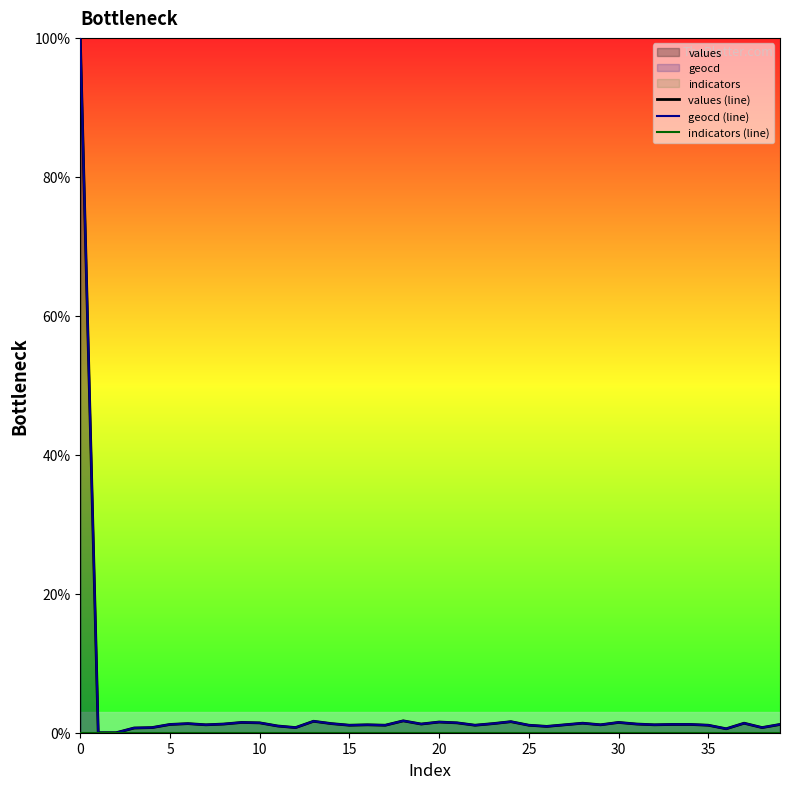

Does the chart display data point markers on the line(s)?

No